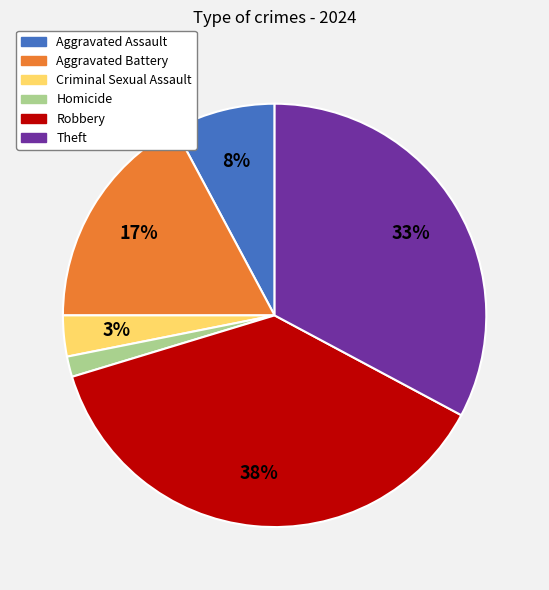

Does Aggravated Battery account for over 50% of the chart?

No